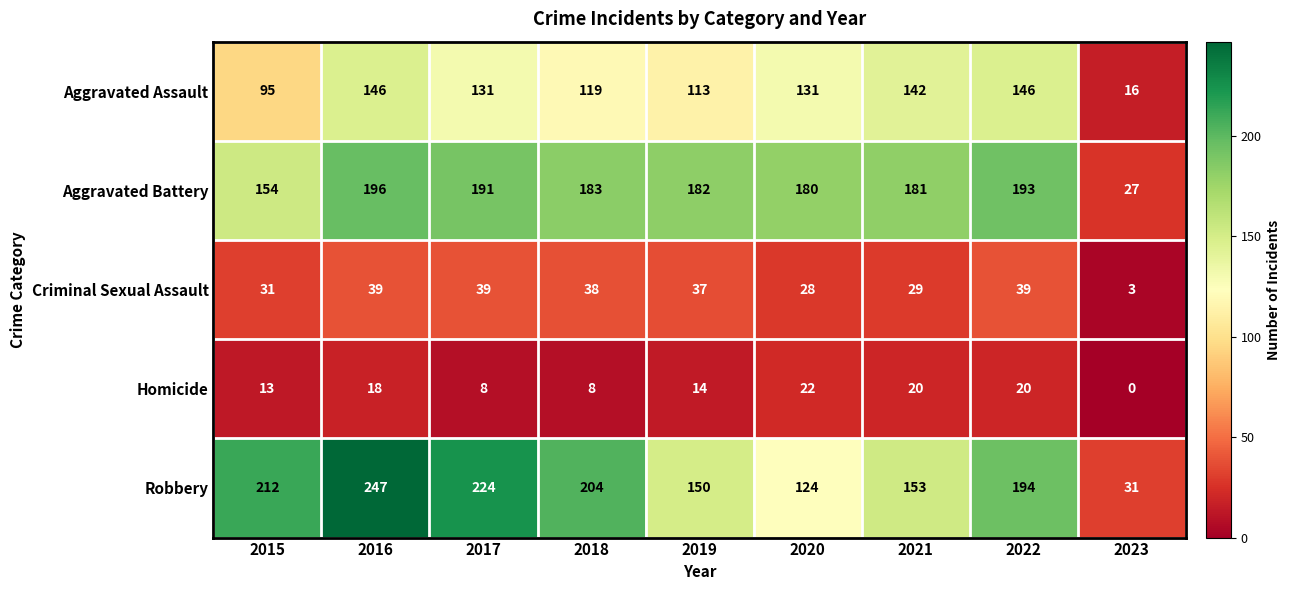

Rank the series at 2023 from lowest to highest value.

Homicide, Criminal Sexual Assault, Aggravated Assault, Aggravated Battery, Robbery